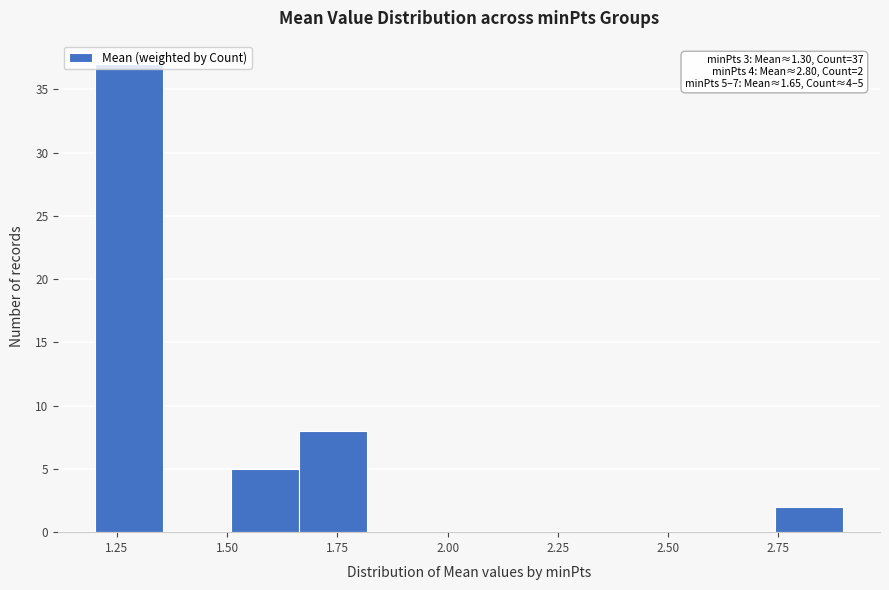

Around what value on the x-axis is the tallest bar? Give the approximate position of its centre, as read against the axis.

1.30